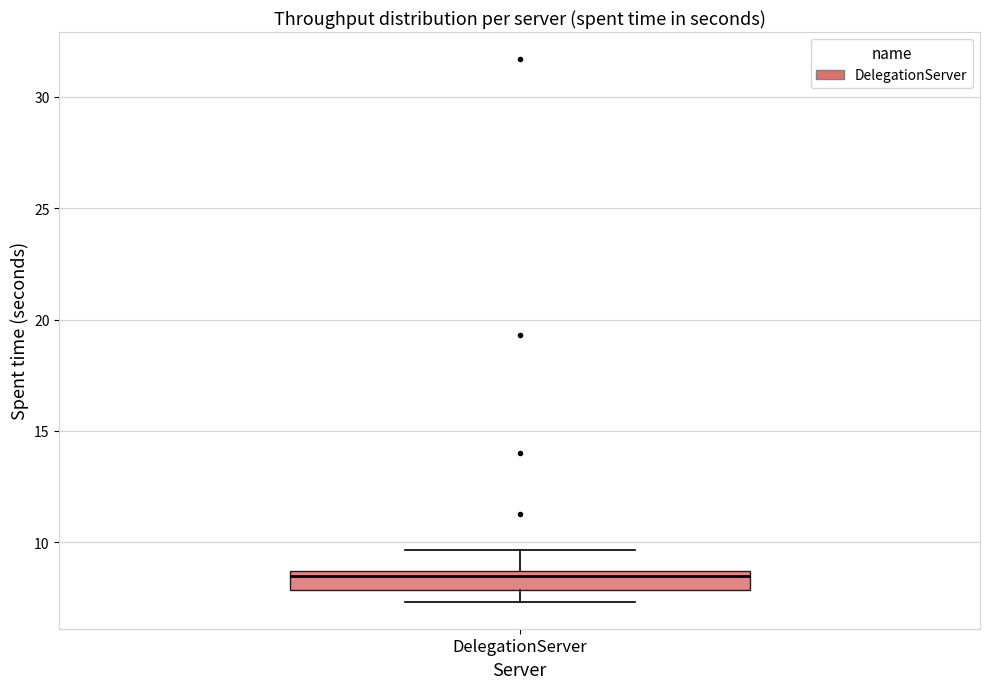

Where does the upper whisker of the box for DelegationServer end on the y-axis? The values are not printed on the chart, so give them approximately, as read against the axis.

9.5